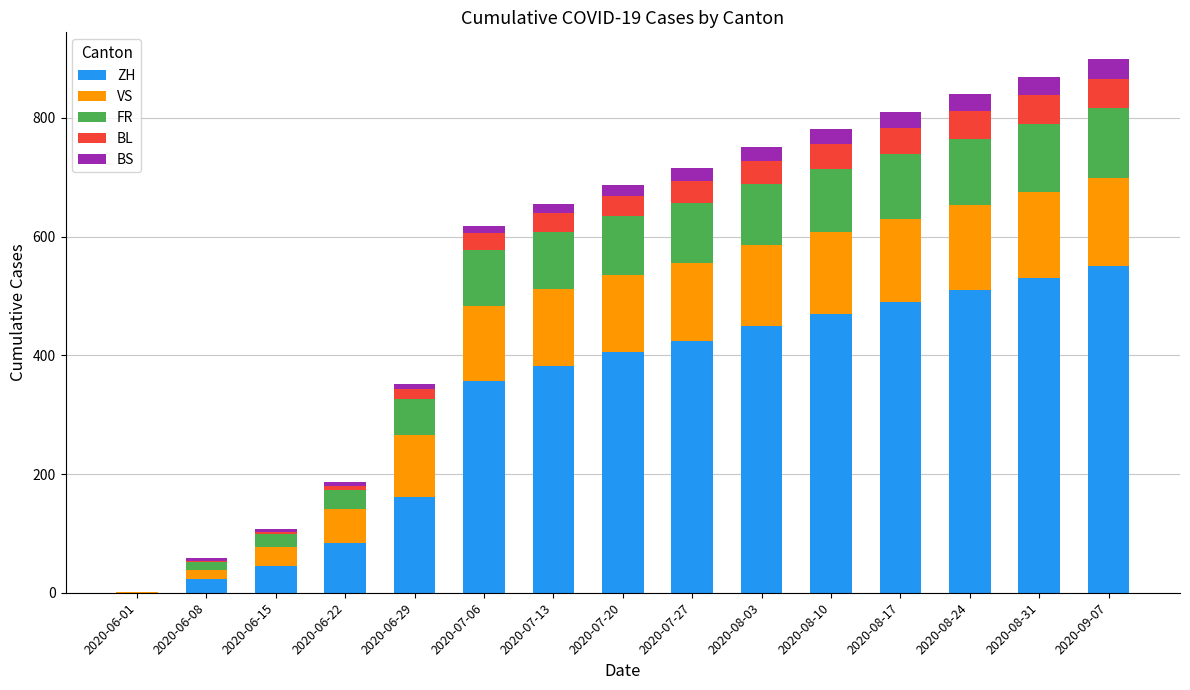

Where is ZH nearest to the value 275?

2020-07-06